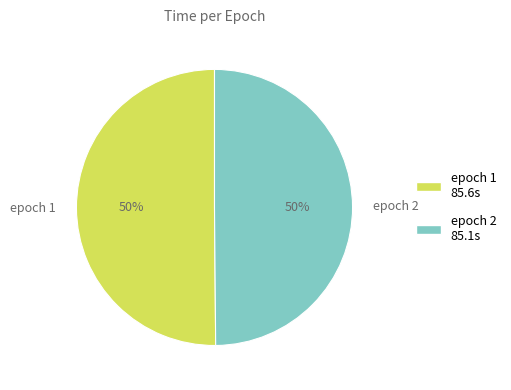

Count the number of slices in the pie.

2